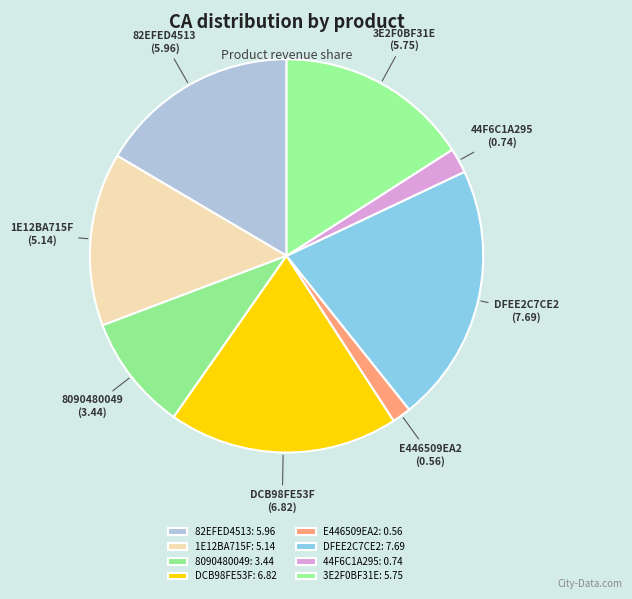

True or false: 3E2F0BF31E accounts for 16% of the total.

True